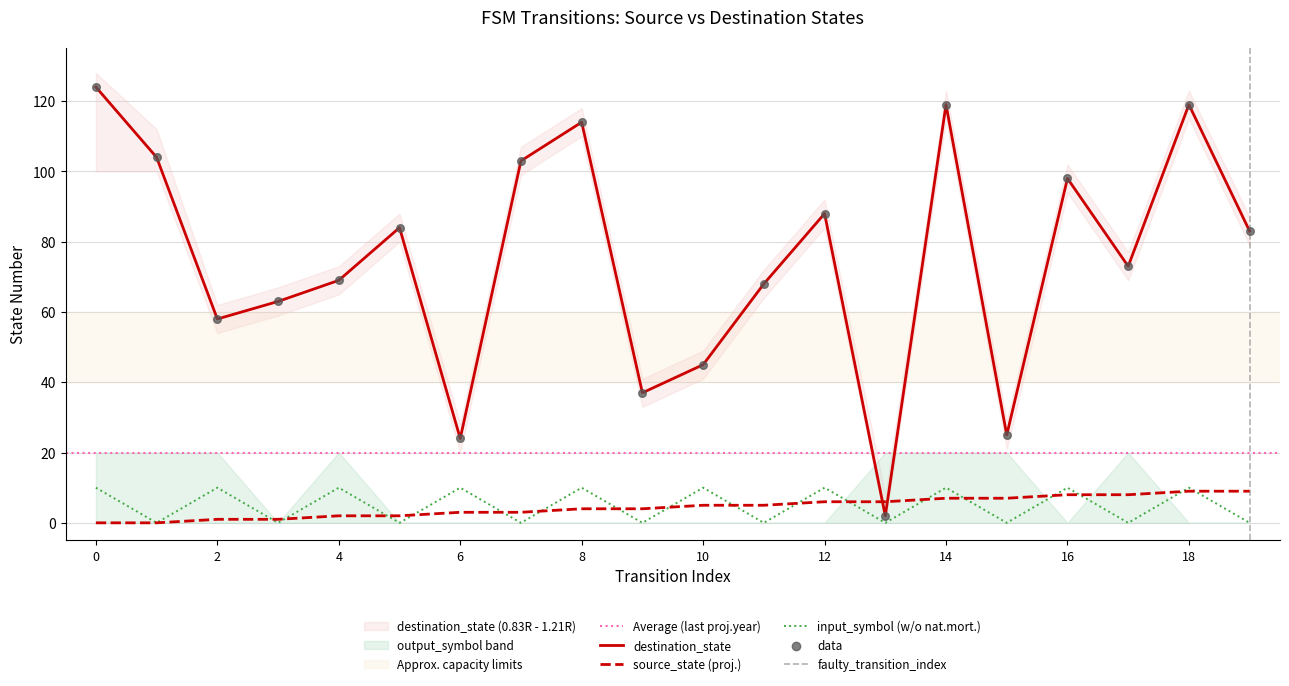

Which series reaches the maximum Y coordinate?

destination_state